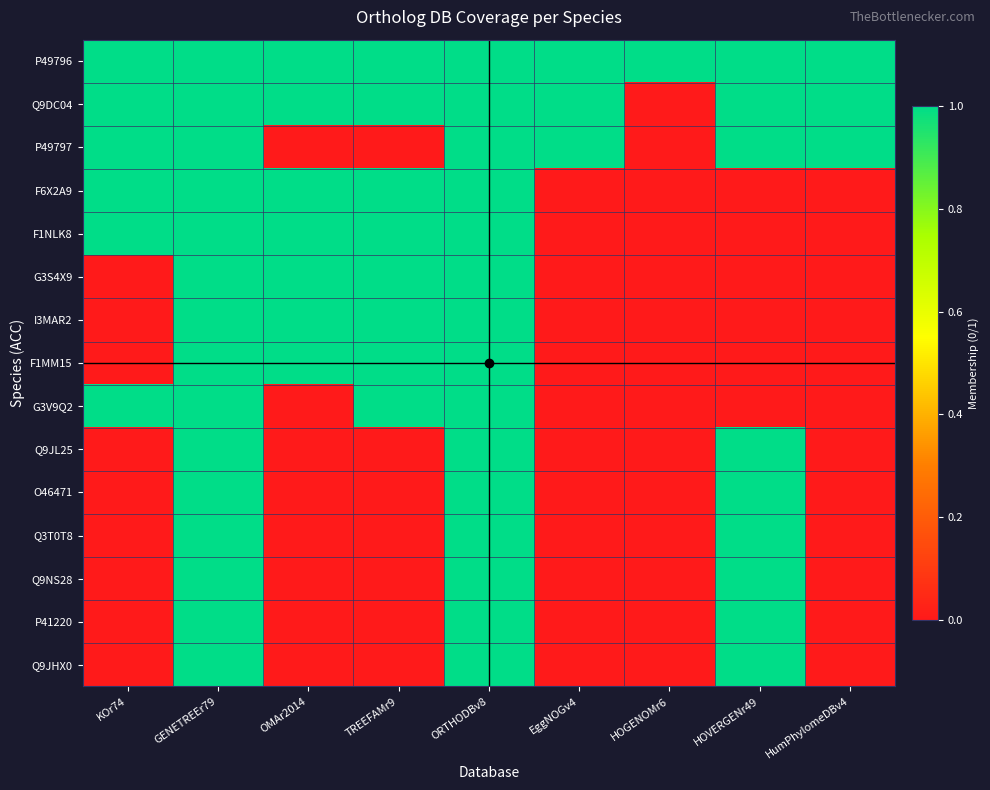

Reading left to right, extract all data points from this chart.

P49796: KOr74=1	GENETREEr79=1	OMAr2014=1	TREEFAMr9=1	ORTHODBv8=1	EggNOGv4=1	HOGENOMr6=1	HOVERGENr49=1	HumPhylomeDBv4=1
Q9DC04: KOr74=1	GENETREEr79=1	OMAr2014=1	TREEFAMr9=1	ORTHODBv8=1	EggNOGv4=1	HOGENOMr6=0	HOVERGENr49=1	HumPhylomeDBv4=1
P49797: KOr74=1	GENETREEr79=1	OMAr2014=0	TREEFAMr9=0	ORTHODBv8=1	EggNOGv4=1	HOGENOMr6=0	HOVERGENr49=1	HumPhylomeDBv4=1
F6X2A9: KOr74=1	GENETREEr79=1	OMAr2014=1	TREEFAMr9=1	ORTHODBv8=1	EggNOGv4=0	HOGENOMr6=0	HOVERGENr49=0	HumPhylomeDBv4=0
F1NLK8: KOr74=1	GENETREEr79=1	OMAr2014=1	TREEFAMr9=1	ORTHODBv8=1	EggNOGv4=0	HOGENOMr6=0	HOVERGENr49=0	HumPhylomeDBv4=0
G3S4X9: KOr74=0	GENETREEr79=1	OMAr2014=1	TREEFAMr9=1	ORTHODBv8=1	EggNOGv4=0	HOGENOMr6=0	HOVERGENr49=0	HumPhylomeDBv4=0
I3MAR2: KOr74=0	GENETREEr79=1	OMAr2014=1	TREEFAMr9=1	ORTHODBv8=1	EggNOGv4=0	HOGENOMr6=0	HOVERGENr49=0	HumPhylomeDBv4=0
F1MM15: KOr74=0	GENETREEr79=1	OMAr2014=1	TREEFAMr9=1	ORTHODBv8=1	EggNOGv4=0	HOGENOMr6=0	HOVERGENr49=0	HumPhylomeDBv4=0
G3V9Q2: KOr74=1	GENETREEr79=1	OMAr2014=0	TREEFAMr9=1	ORTHODBv8=1	EggNOGv4=0	HOGENOMr6=0	HOVERGENr49=0	HumPhylomeDBv4=0
Q9JL25: KOr74=0	GENETREEr79=1	OMAr2014=0	TREEFAMr9=0	ORTHODBv8=1	EggNOGv4=0	HOGENOMr6=0	HOVERGENr49=1	HumPhylomeDBv4=0
O46471: KOr74=0	GENETREEr79=1	OMAr2014=0	TREEFAMr9=0	ORTHODBv8=1	EggNOGv4=0	HOGENOMr6=0	HOVERGENr49=1	HumPhylomeDBv4=0
Q3T0T8: KOr74=0	GENETREEr79=1	OMAr2014=0	TREEFAMr9=0	ORTHODBv8=1	EggNOGv4=0	HOGENOMr6=0	HOVERGENr49=1	HumPhylomeDBv4=0
Q9NS28: KOr74=0	GENETREEr79=1	OMAr2014=0	TREEFAMr9=0	ORTHODBv8=1	EggNOGv4=0	HOGENOMr6=0	HOVERGENr49=1	HumPhylomeDBv4=0
P41220: KOr74=0	GENETREEr79=1	OMAr2014=0	TREEFAMr9=0	ORTHODBv8=1	EggNOGv4=0	HOGENOMr6=0	HOVERGENr49=1	HumPhylomeDBv4=0
Q9JHX0: KOr74=0	GENETREEr79=1	OMAr2014=0	TREEFAMr9=0	ORTHODBv8=1	EggNOGv4=0	HOGENOMr6=0	HOVERGENr49=1	HumPhylomeDBv4=0